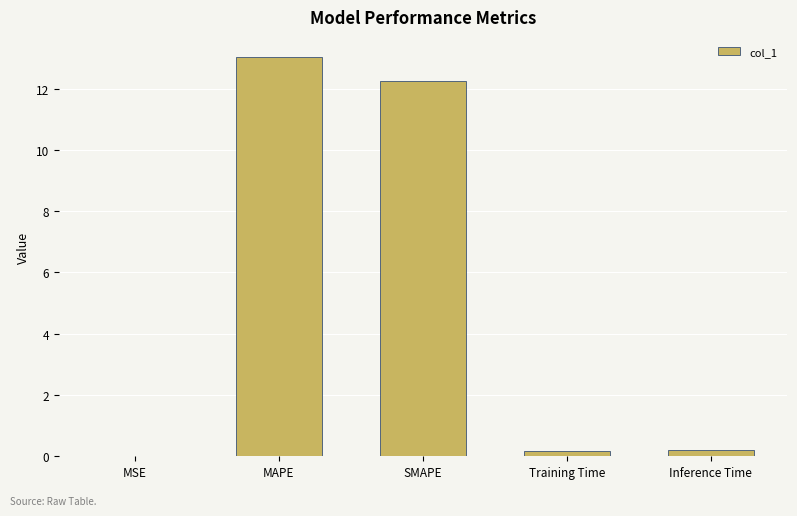

Does the chart contain stacked bars?

No